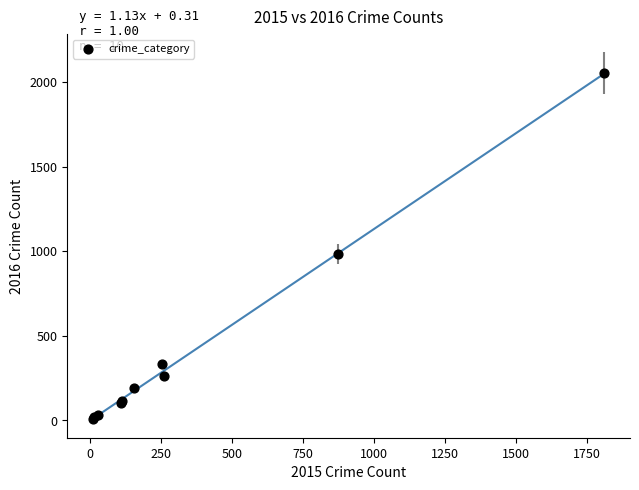

What Y value in the scatter plot is closest to 1030?

984